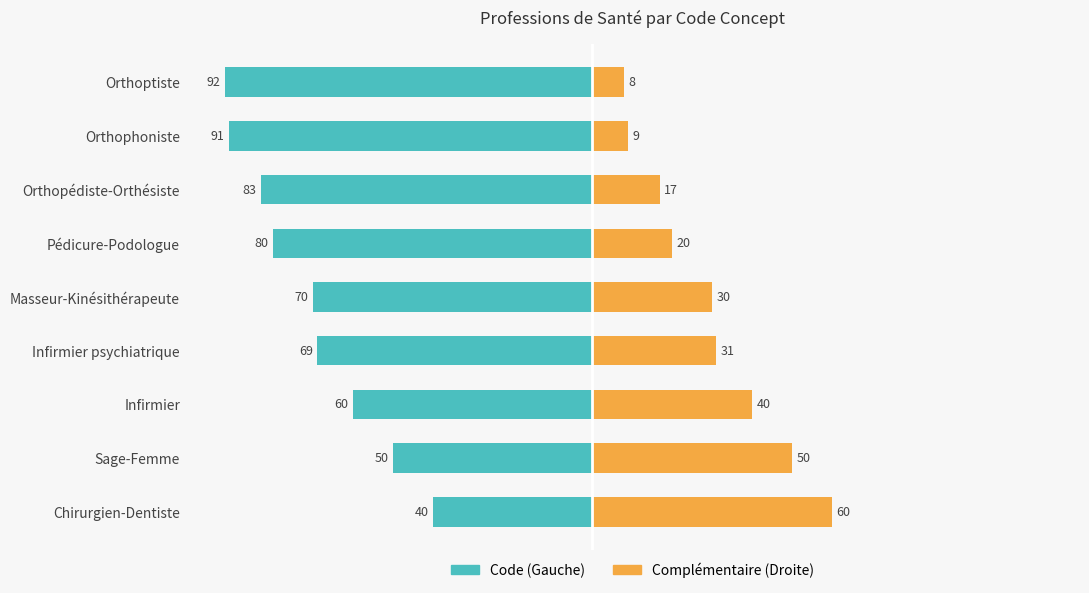

How many data points does each series have?

9